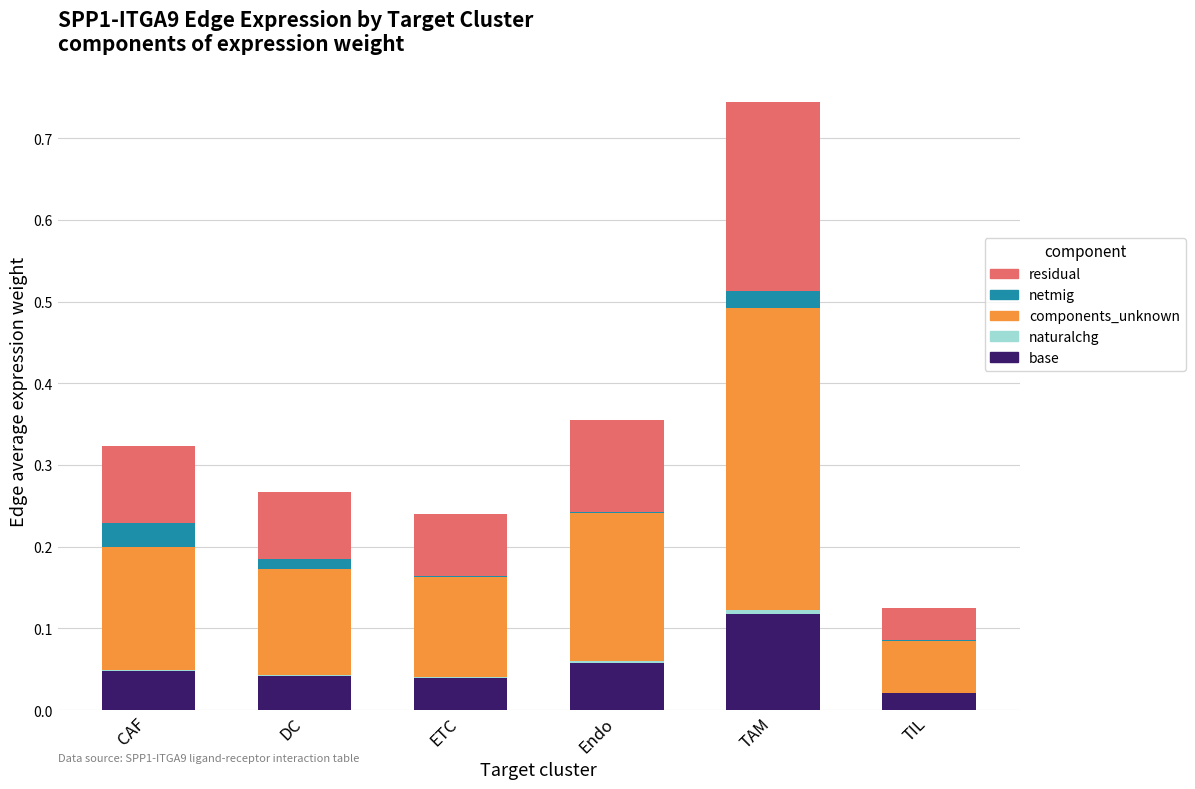

True or false: base has a value of 0.0 at ETC.

True